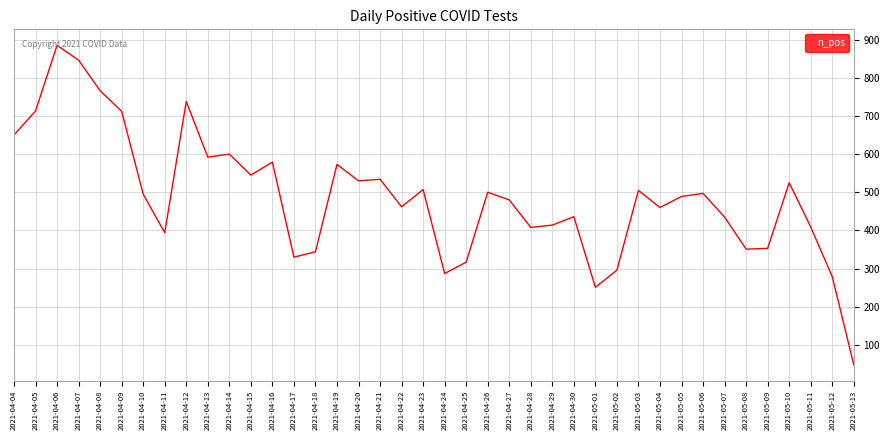

Which label corresponds to the smallest value in the chart?

2021-05-13